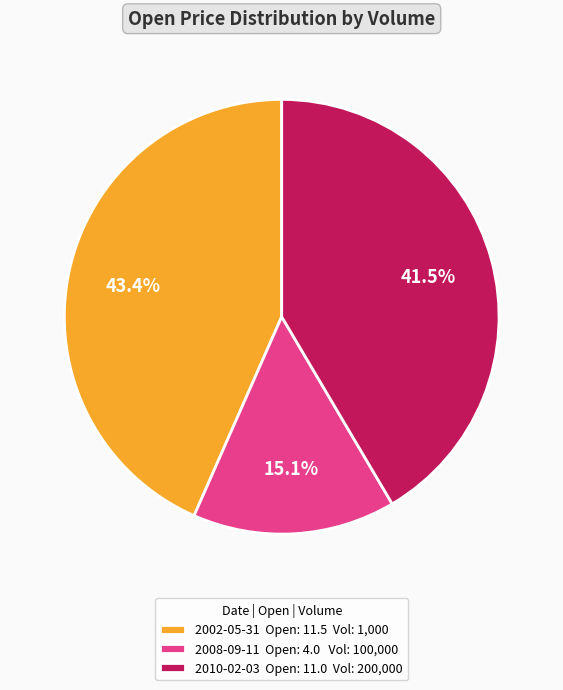

Is there a majority slice in this chart?

No